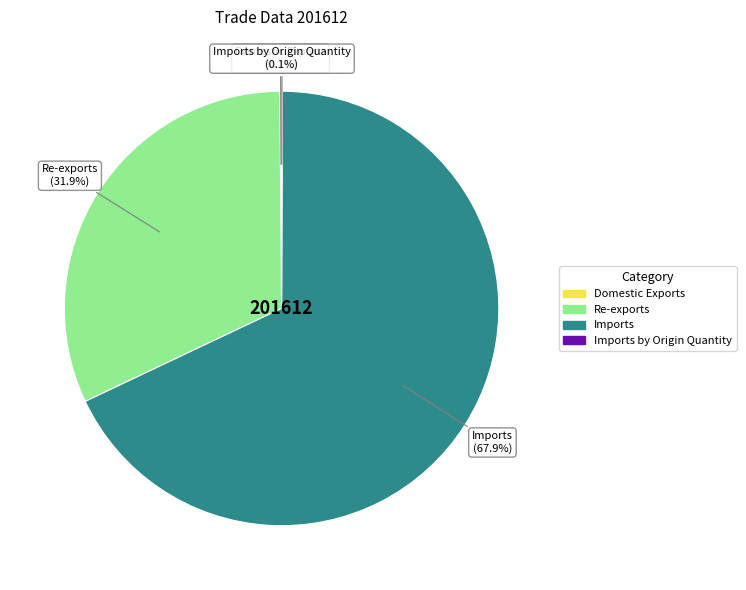

Is there a majority slice in this chart?

Yes